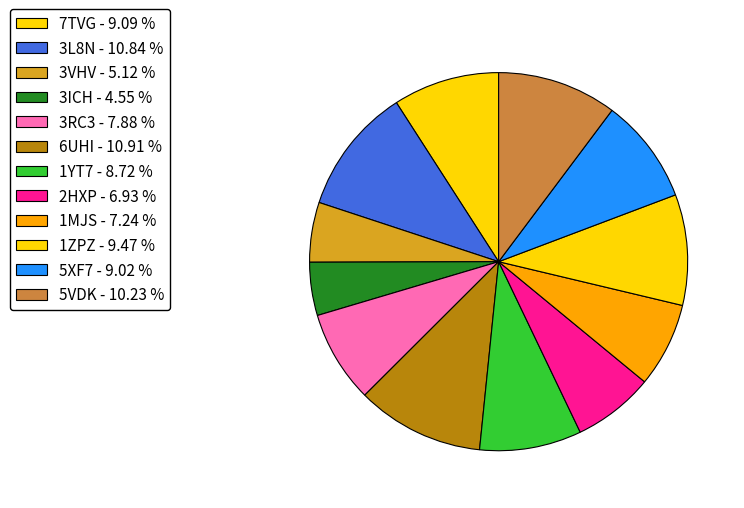

To the nearest percent, what portion does 3RC3 represent?

8%